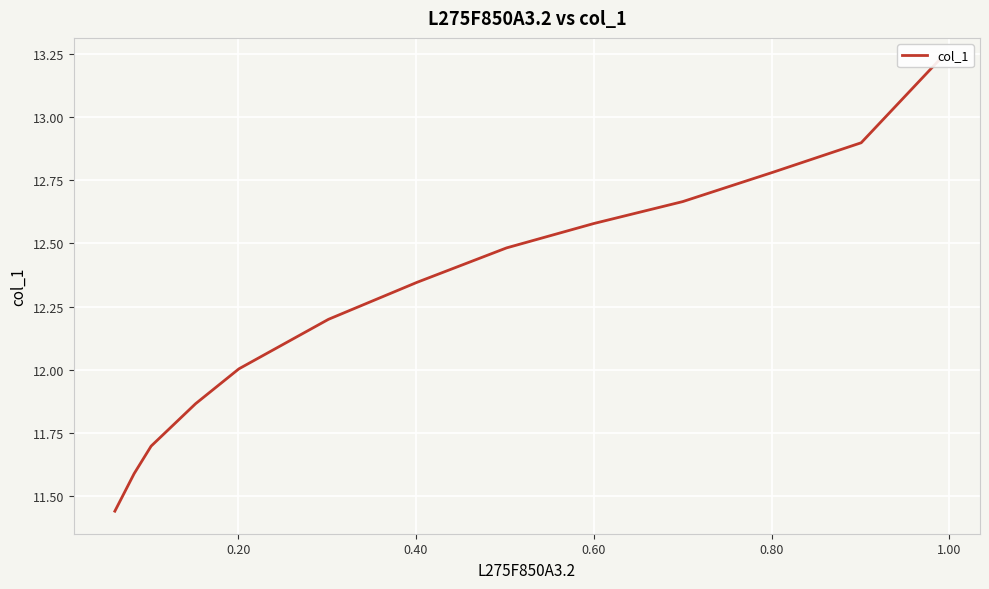

Does the chart display data point markers on the line(s)?

No